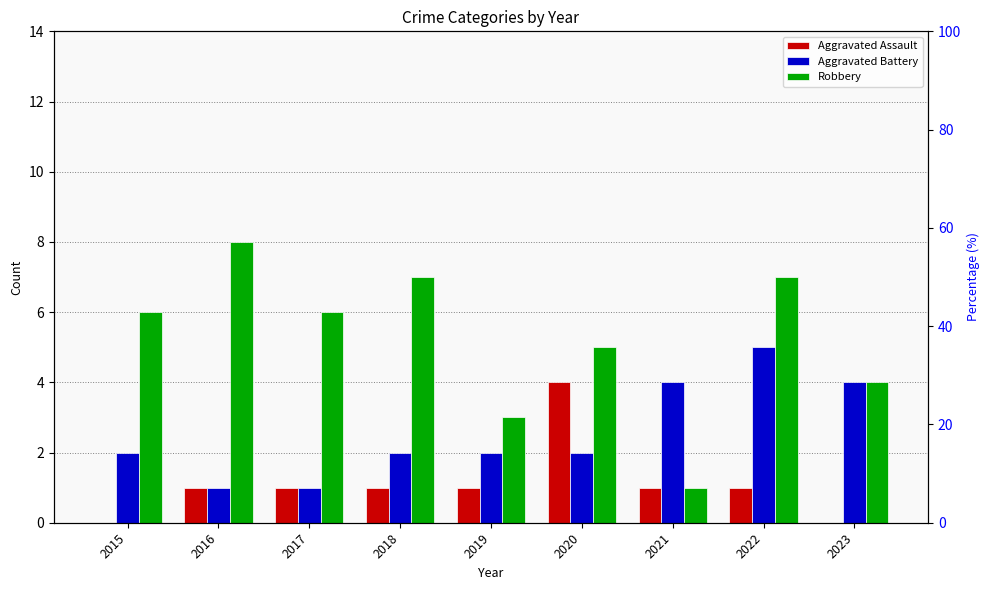

What are all the series names shown in the legend?

Aggravated Assault, Aggravated Battery, Robbery